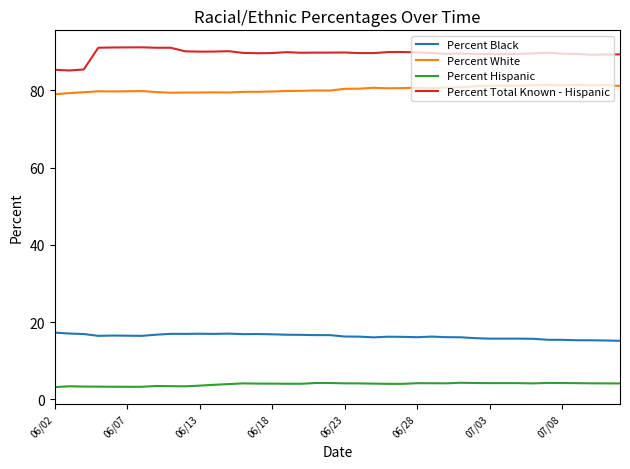

Which series has the largest total across all categories?

Percent Total Known - Hispanic